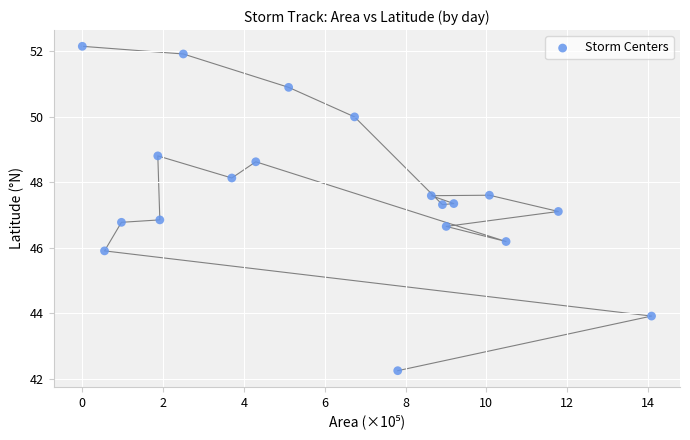

What is the range of X values (max minus min)?

14.1